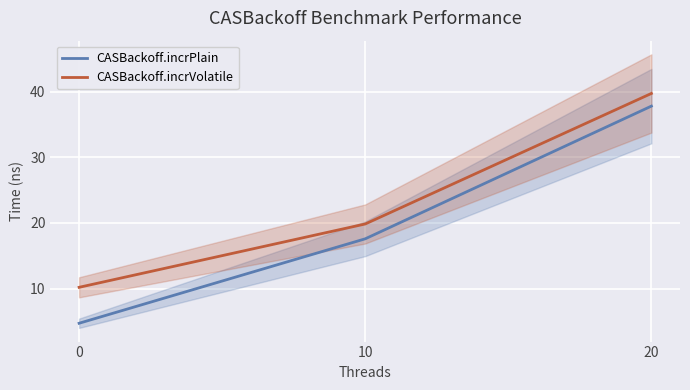

Where does the CASBackoff.incrPlain series first go above 17?

10